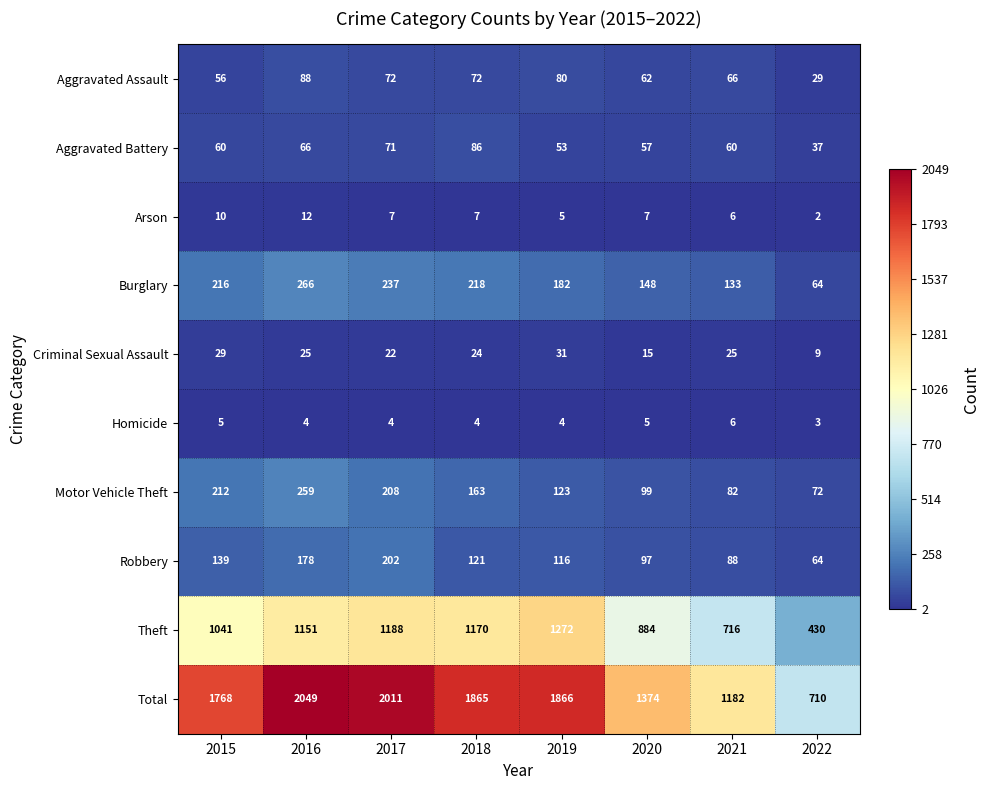

What is the average value of the Burglary series?

183